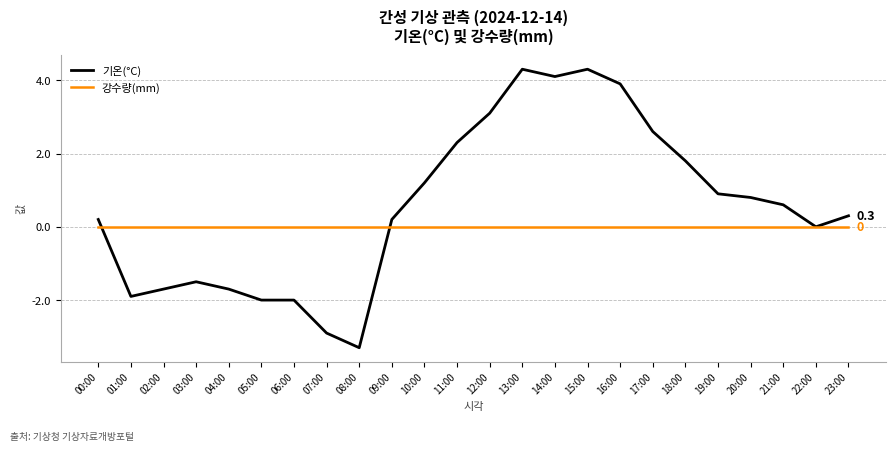

Which series ends up on top after the final intersection of 기온(°C) and 강수량(mm)?

기온(°C)